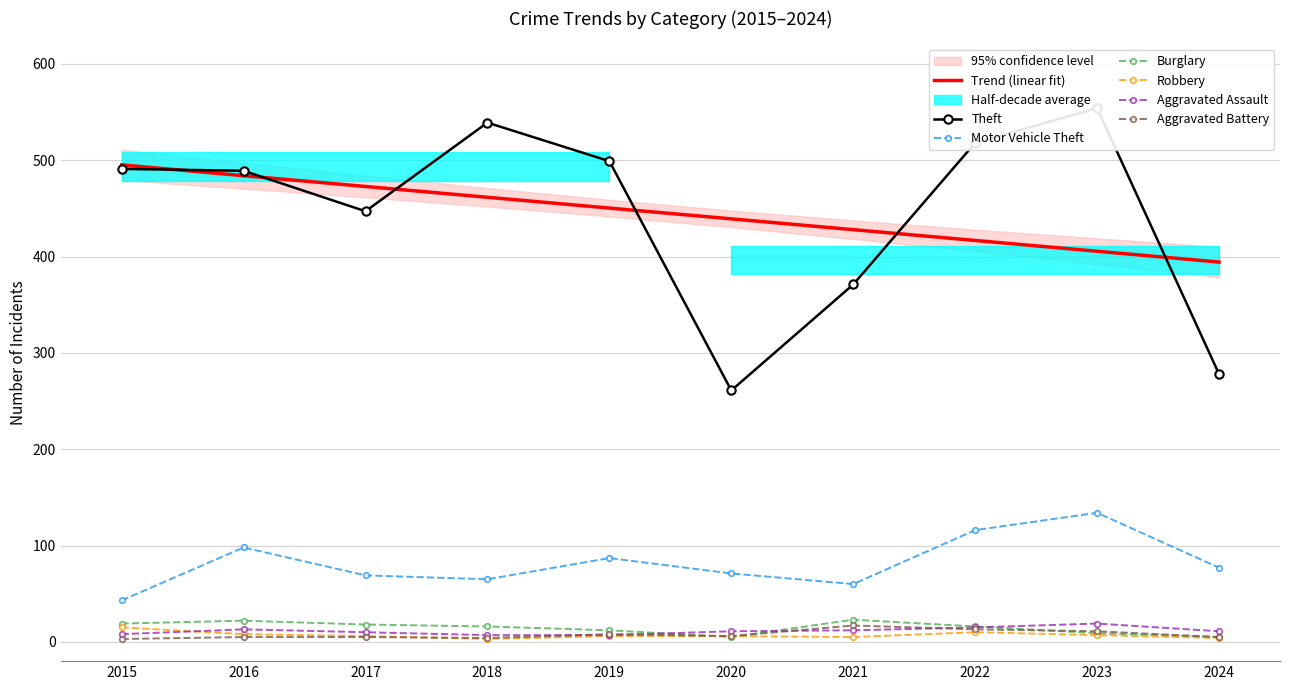

Where is the first local minimum for Motor Vehicle Theft?

2018